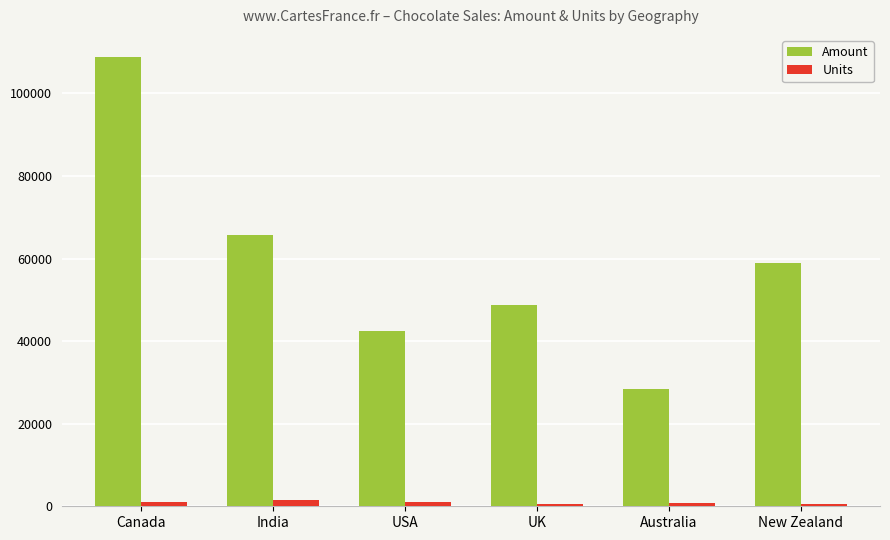

What is the sum of the Amount values at India and USA?

108061